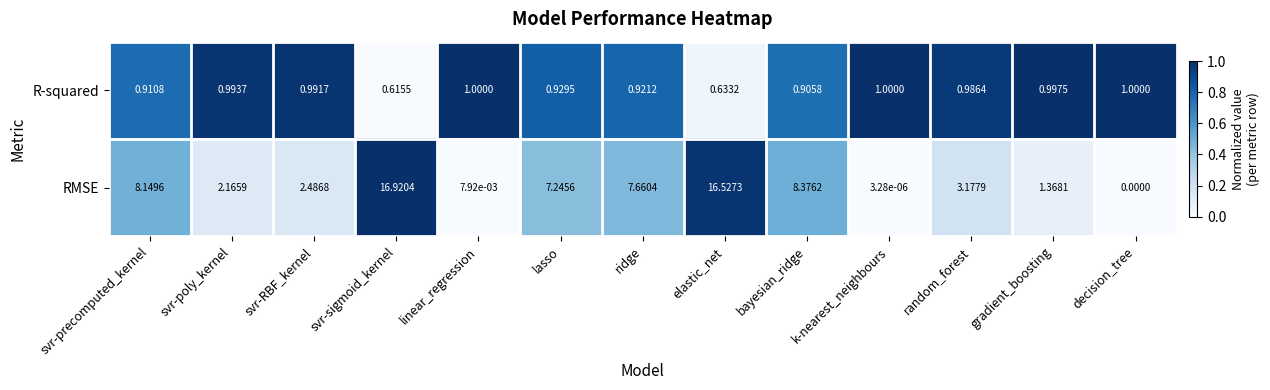

What is the total value across all series at random_forest?

4.2